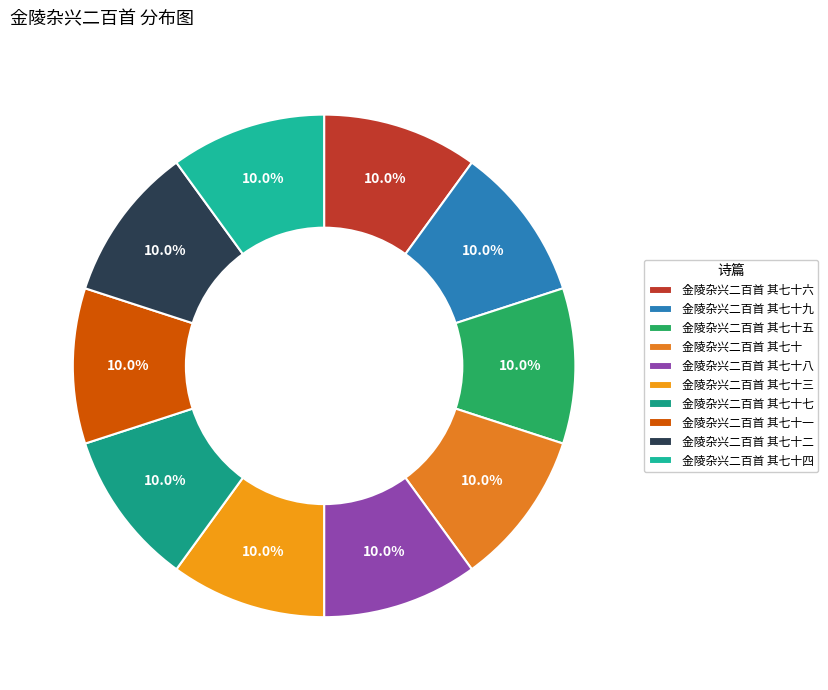

Rank the categories by value from lowest to highest.

金陵杂兴二百首 其七十, 金陵杂兴二百首 其七十一, 金陵杂兴二百首 其七十九, 金陵杂兴二百首 其七十七, 金陵杂兴二百首 其七十四, 金陵杂兴二百首 其七十三, 金陵杂兴二百首 其七十八, 金陵杂兴二百首 其七十五, 金陵杂兴二百首 其七十六, 金陵杂兴二百首 其七十二